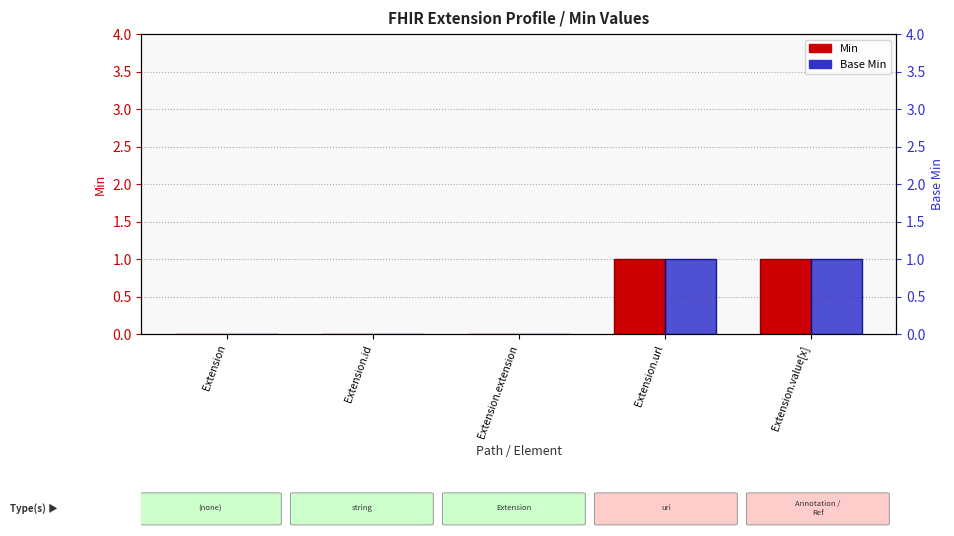

What is the label of the 1st bar from the right?

Extension.value[x]